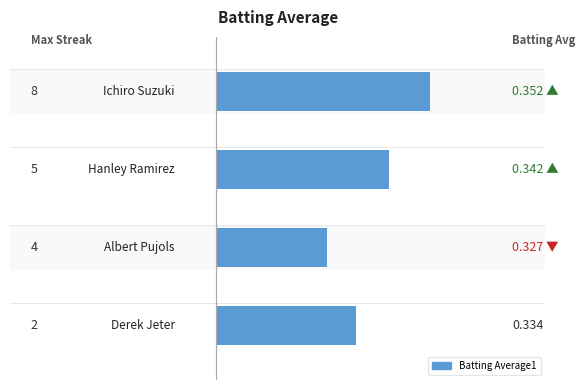

Are the bars grouped side by side (vs. stacked)?

No